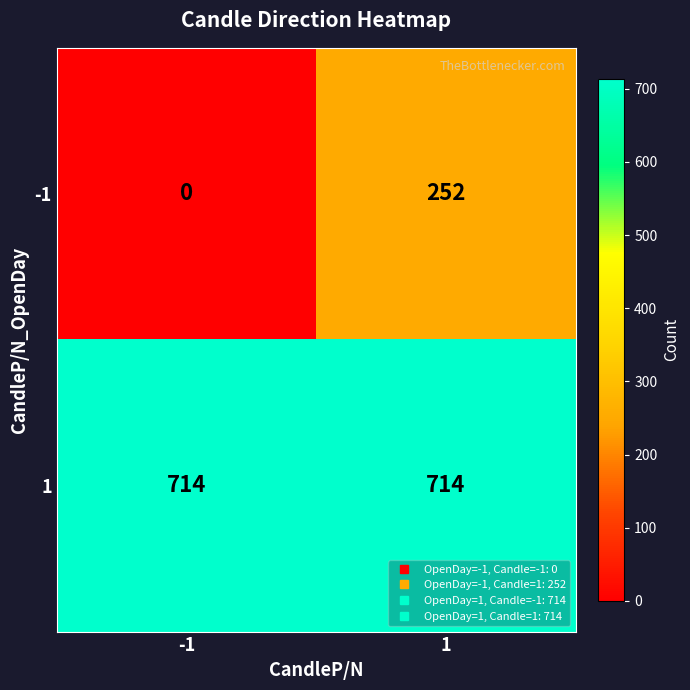

What is the maximum value for 1?

714